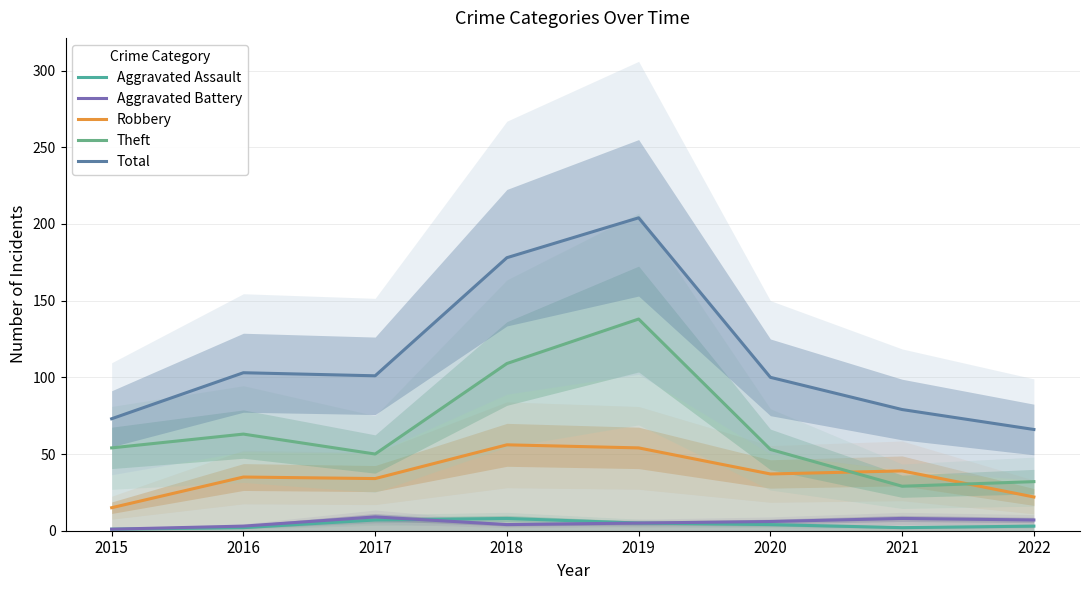

List the series in order of their peak value, highest first.

Total, Theft, Robbery, Aggravated Battery, Aggravated Assault